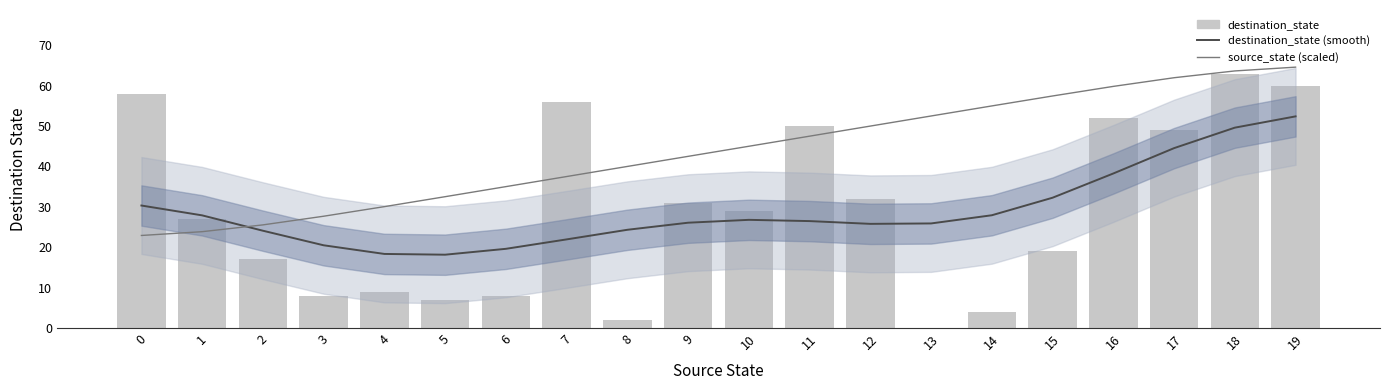

At which label is destination_state (smooth) closest to 35?

15